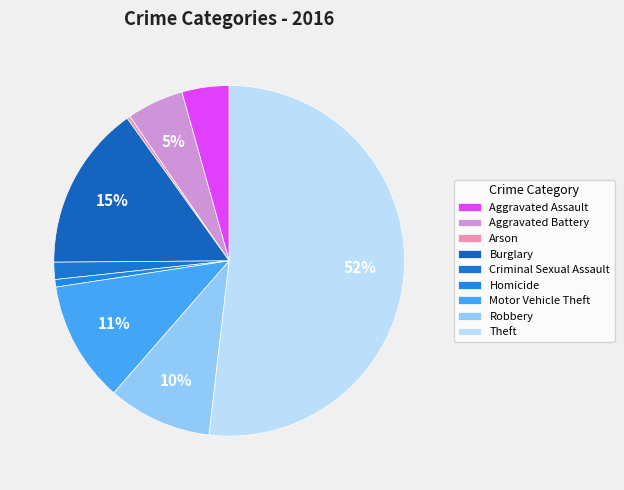

How many slices are in this pie chart?

9